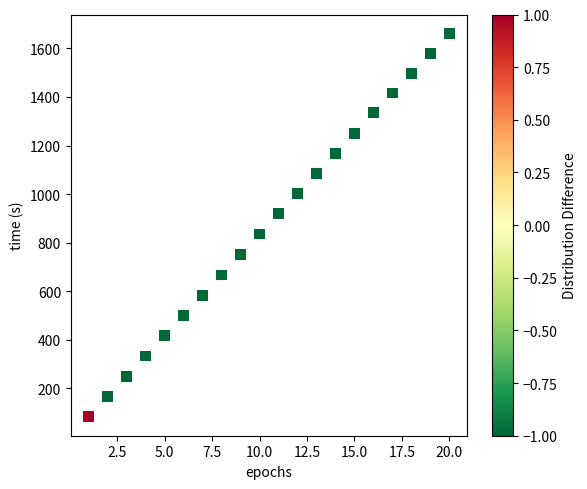

What is the range of Y values (max minus min)?

1577.8